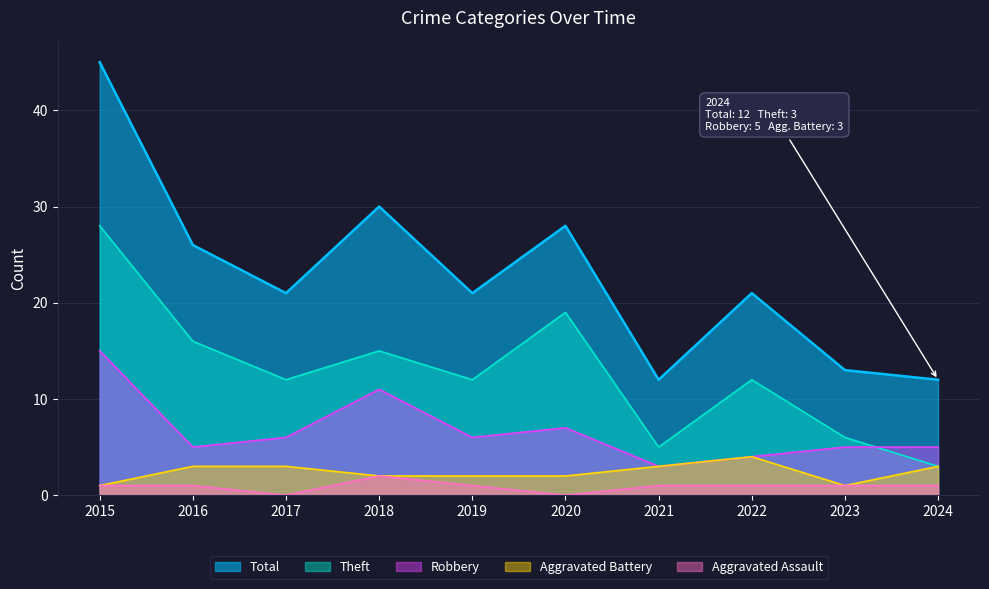

What is the total value across all series at 2024?

24